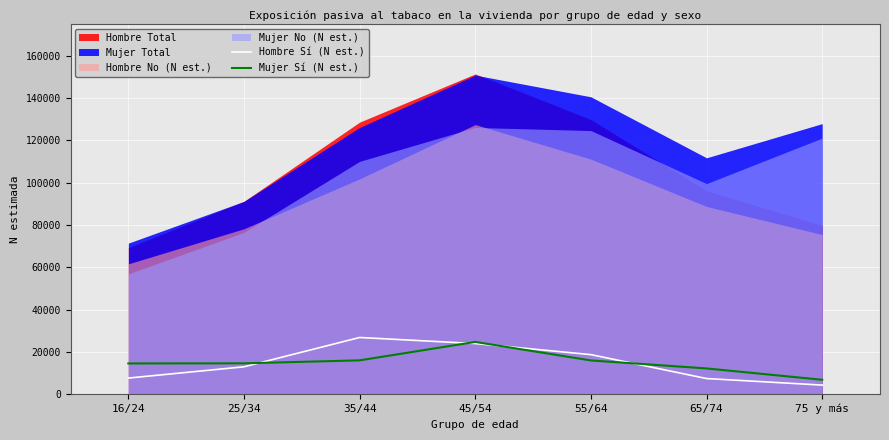

Read the Hombre Sí (N est.) value at 75 y más, to the nearest 10.

4310